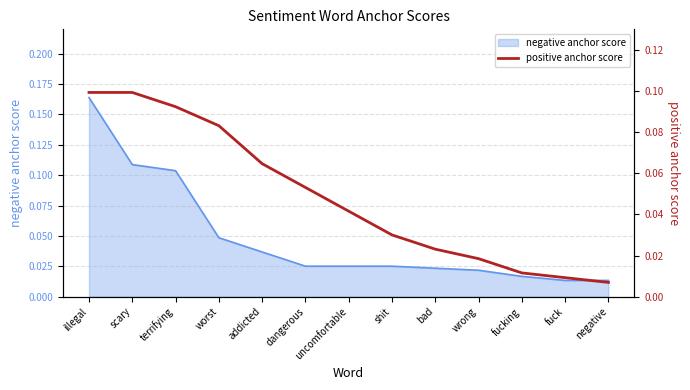

What is the label of the 12th point from the left?

fuck